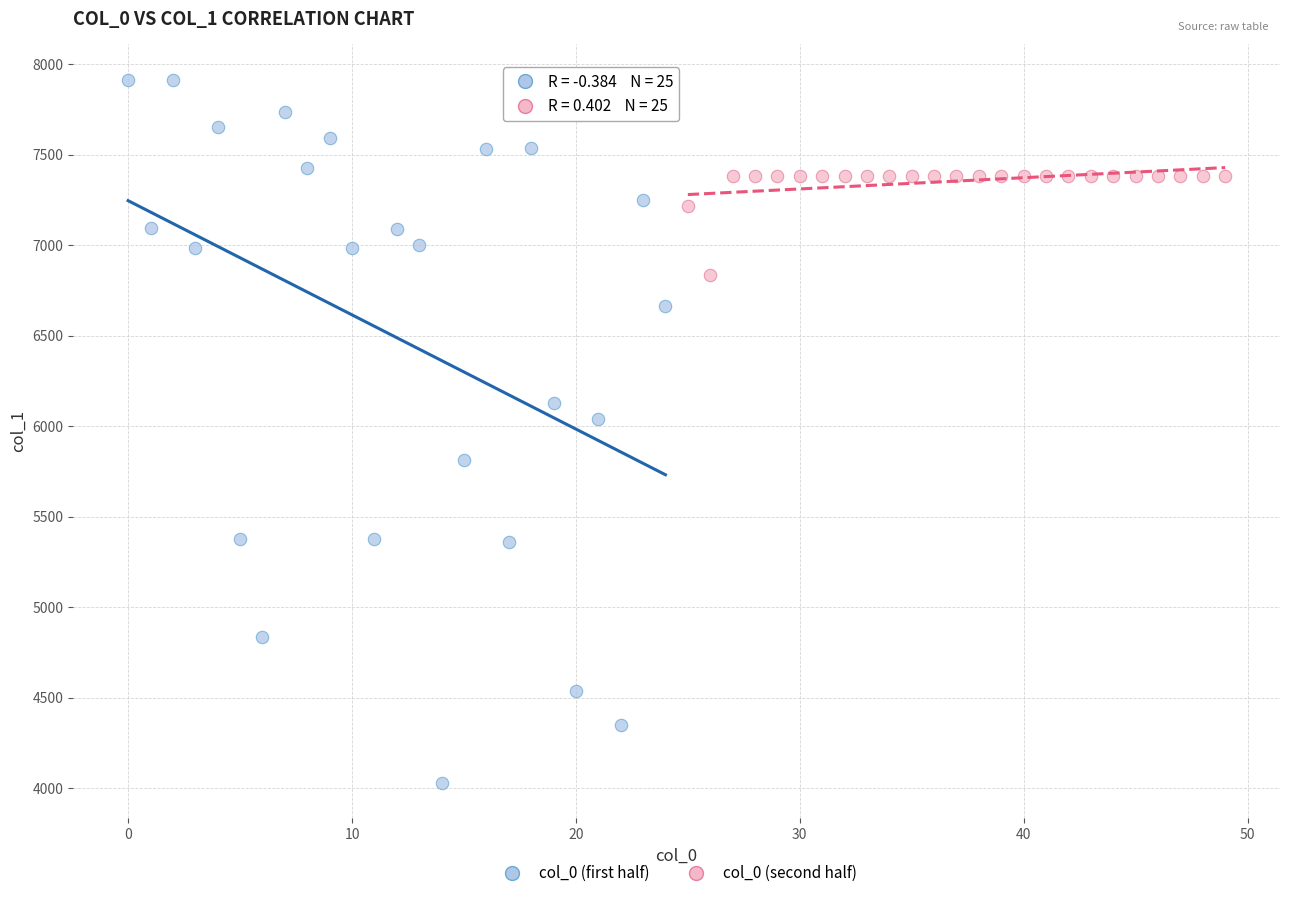

Which series reaches the maximum Y coordinate?

col_0 (first half)